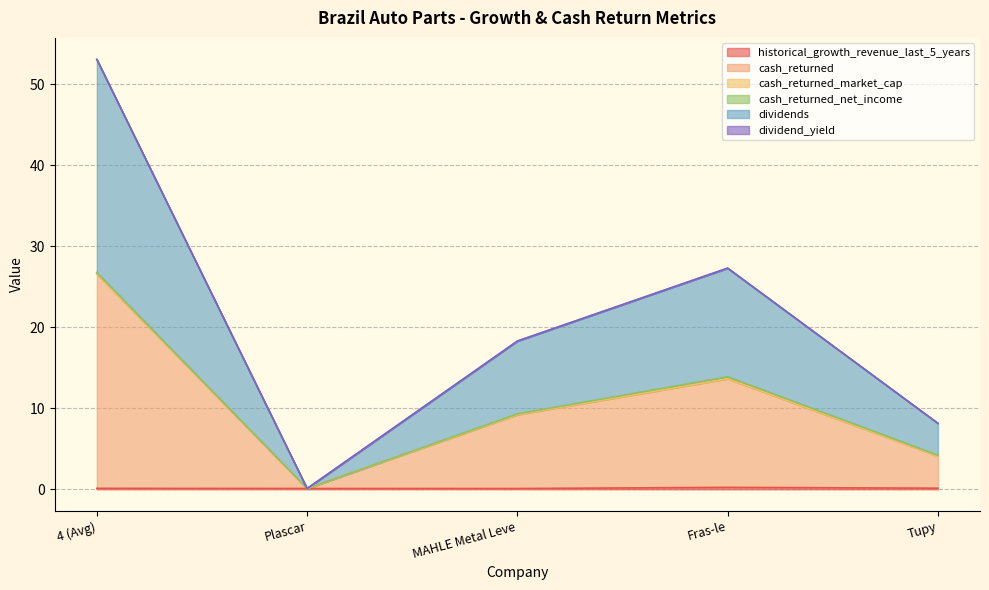

The value of dividends at 4 (Avg) is 12.6. True or false?

False